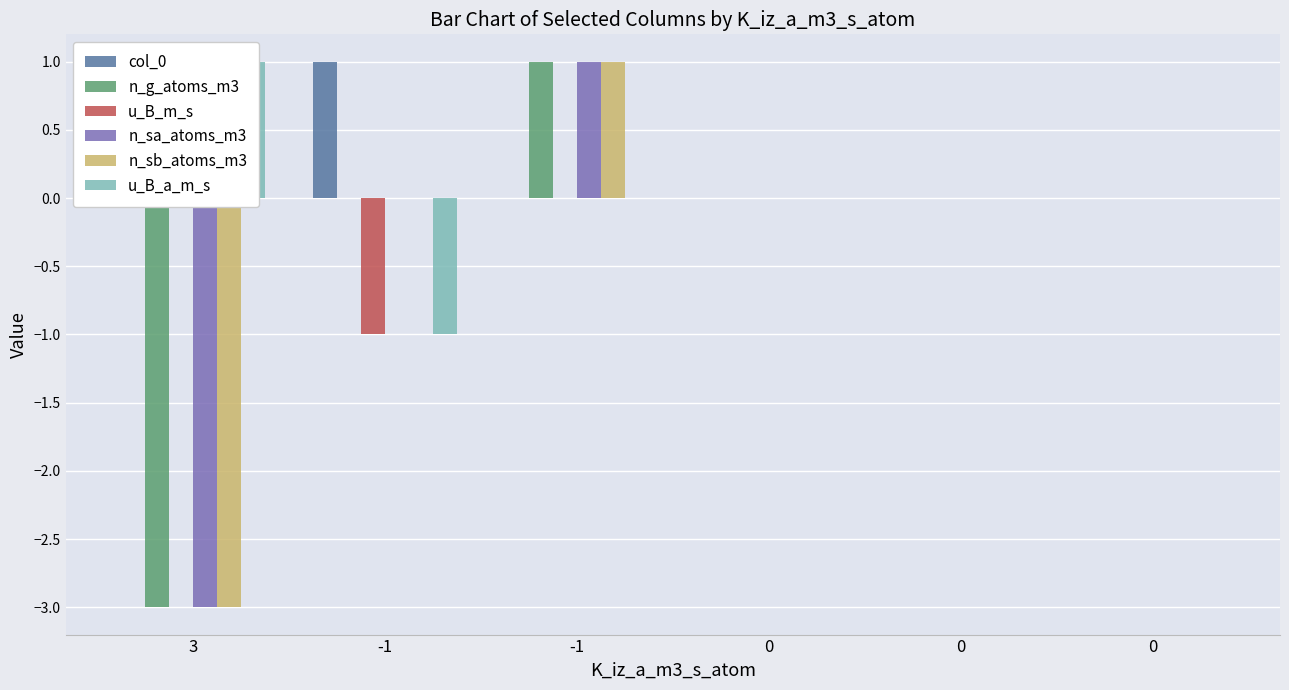

At how many categories does at least one series exceed -2?

6